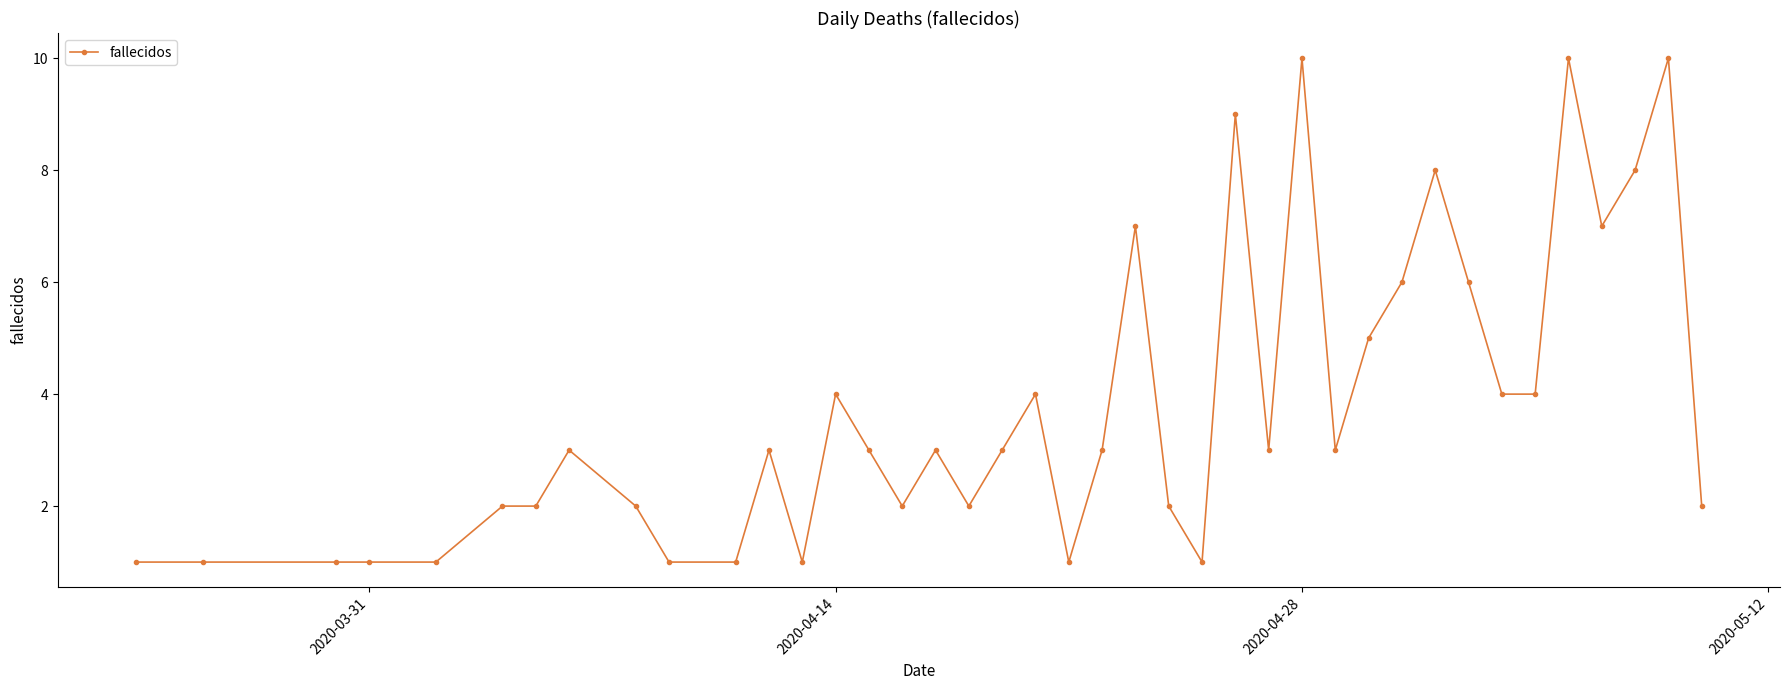

What is the maximum value shown in the chart?

10